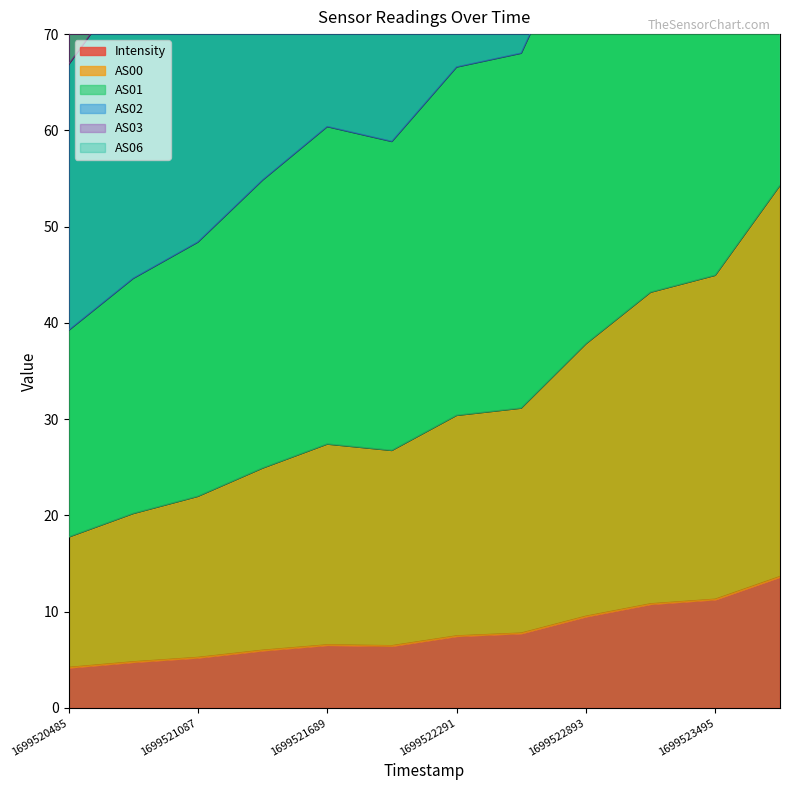

The Intensity series shows 9.5 at 1699522893. True or false?

True